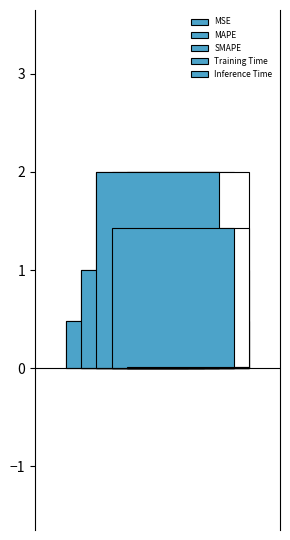

How many bars are there in total?

5